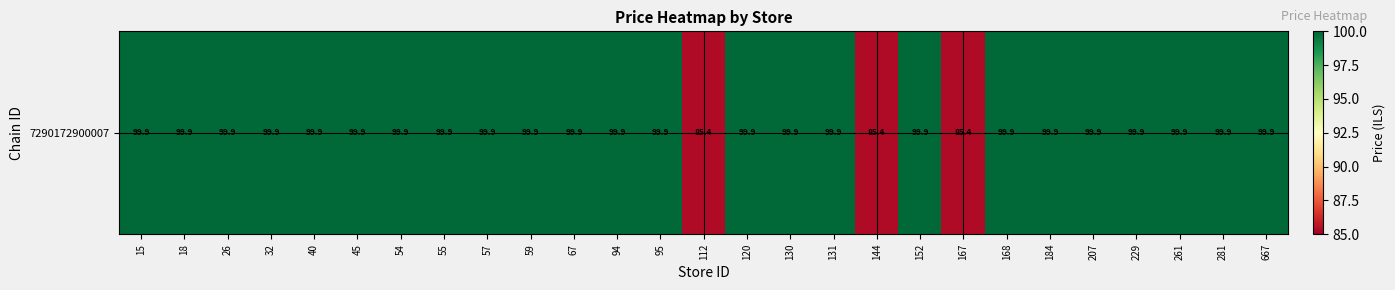

What is the greatest value displayed?

99.9